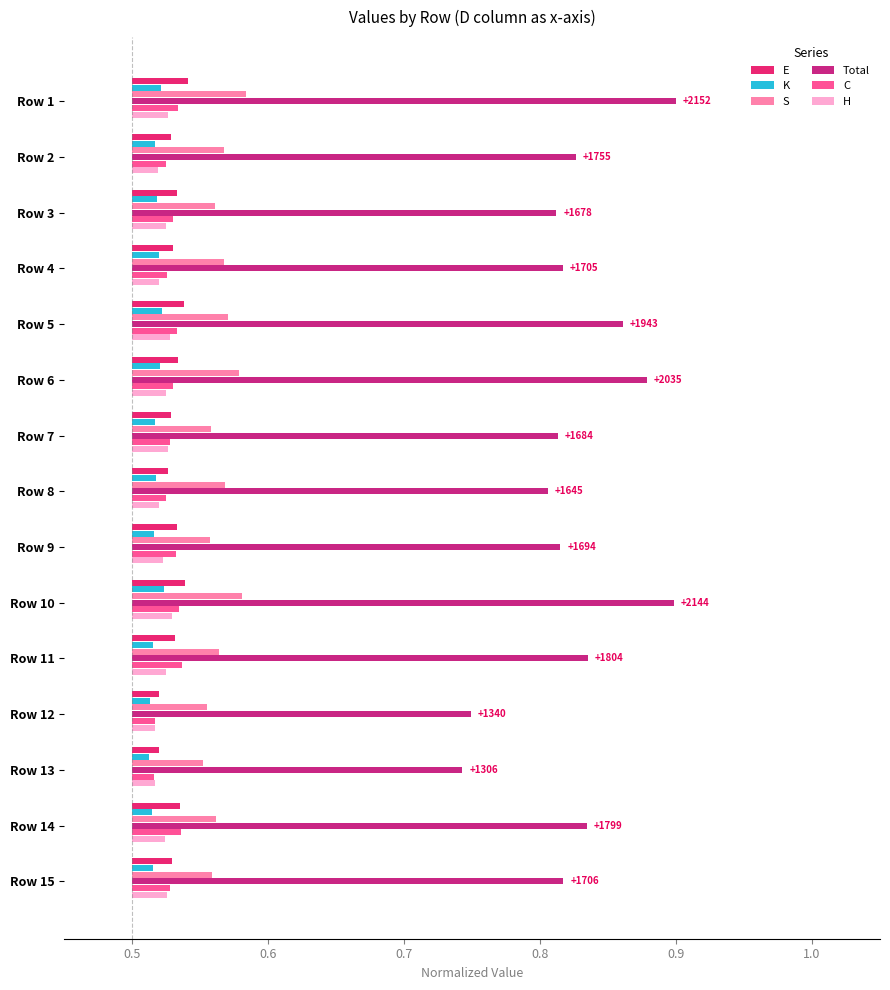

What is the difference between the maximum and second lowest values in the Total series?

0.2